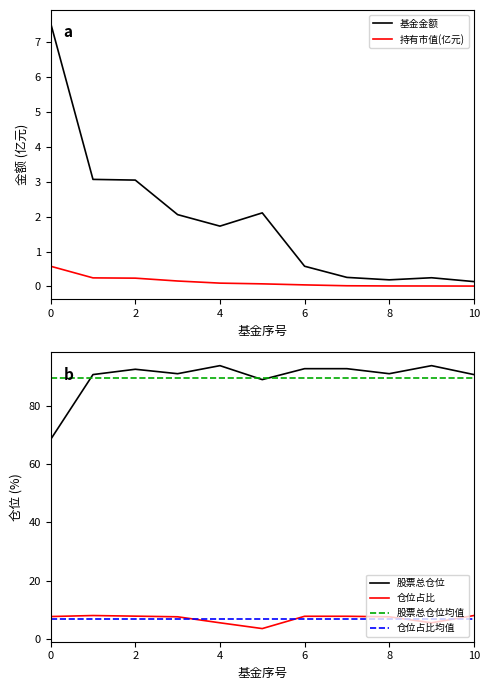

What is the label of the 3rd point from the right?

8